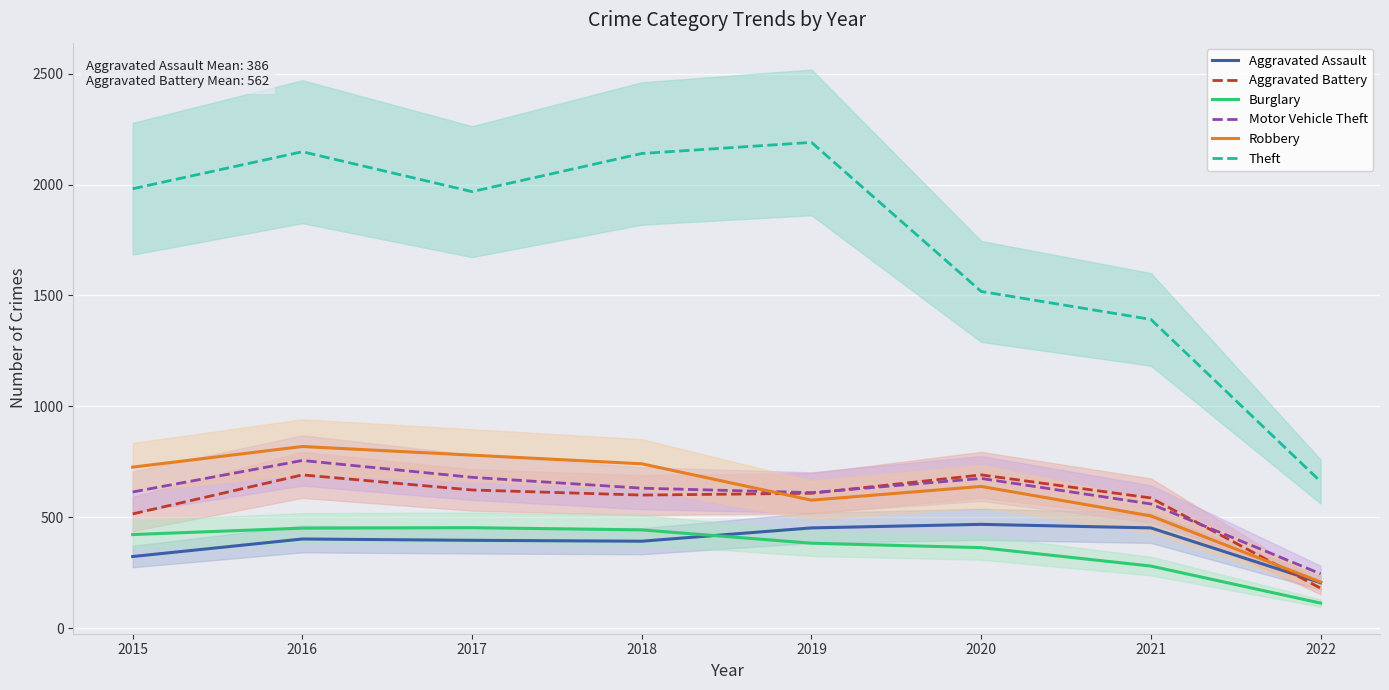

Which label corresponds to the largest value in the chart?

2019